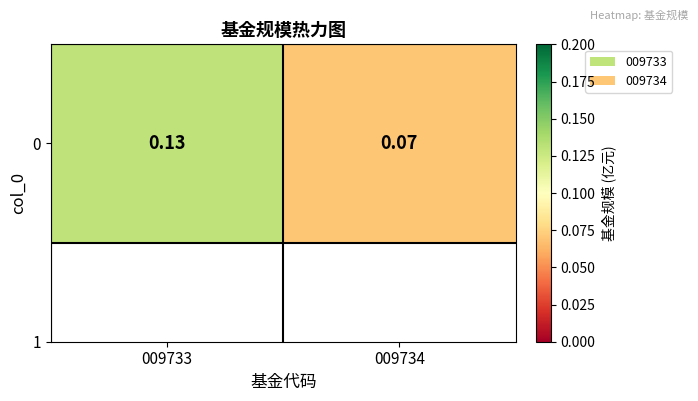

Which has a higher value, 009734 or 009733?

009733